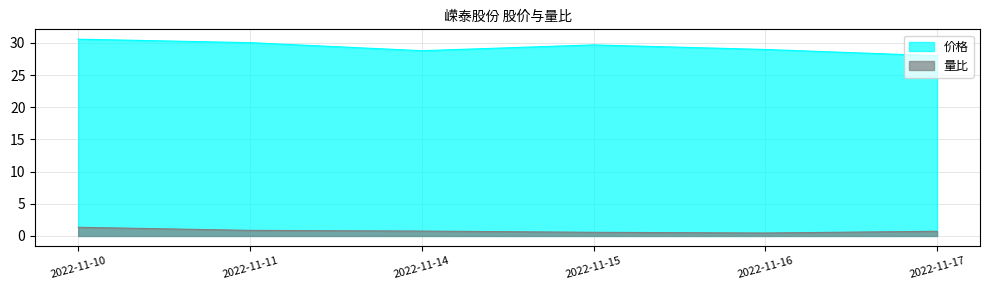

Reading left to right, what are all the values shown in this chart?

价格: 2022-11-10=30.6	2022-11-11=30.0	2022-11-14=28.8	2022-11-15=29.7	2022-11-16=29.0	2022-11-17=28.0
量比: 2022-11-10=1.4	2022-11-11=0.9	2022-11-14=0.8	2022-11-15=0.6	2022-11-16=0.5	2022-11-17=0.7